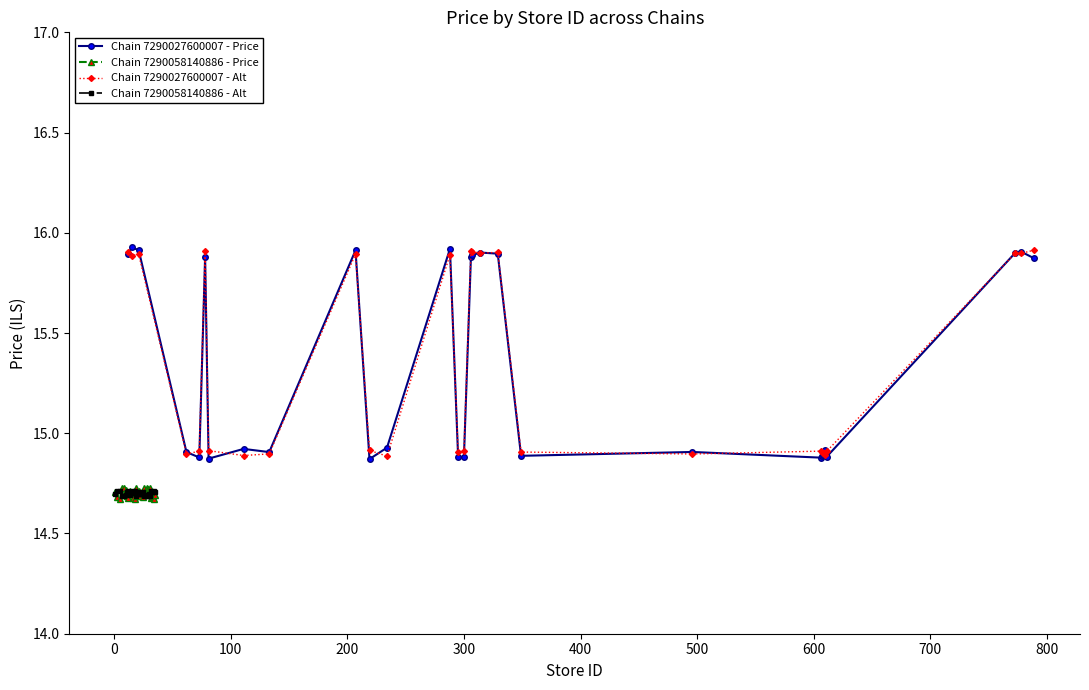

Does the chart have visible grid lines?

No